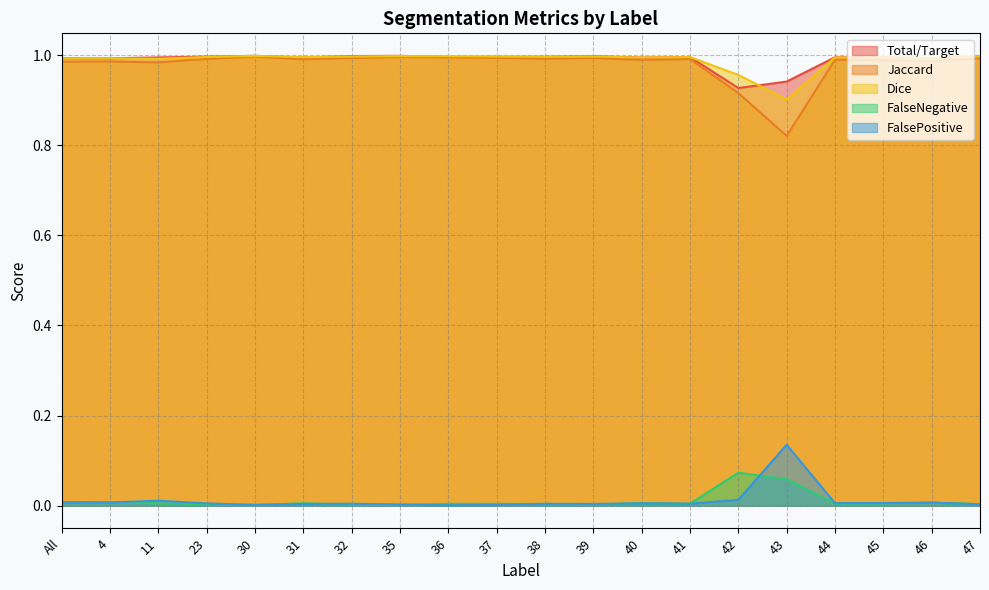

Where is Dice nearest to the value 0?

43